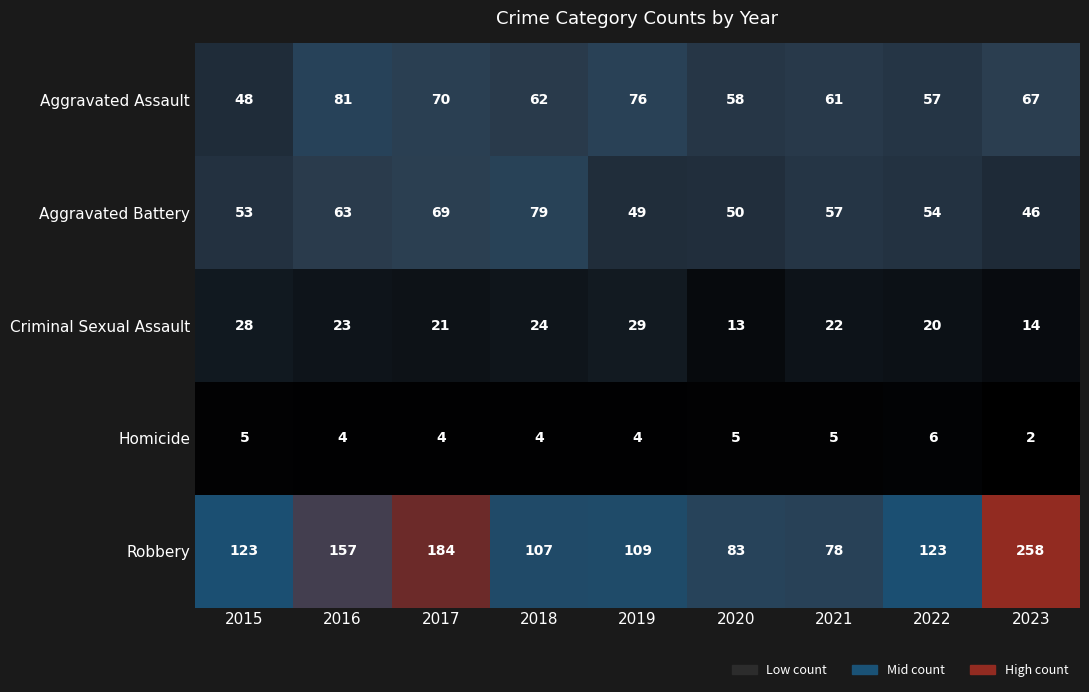

What is the approximate value of Robbery at 2015?

123